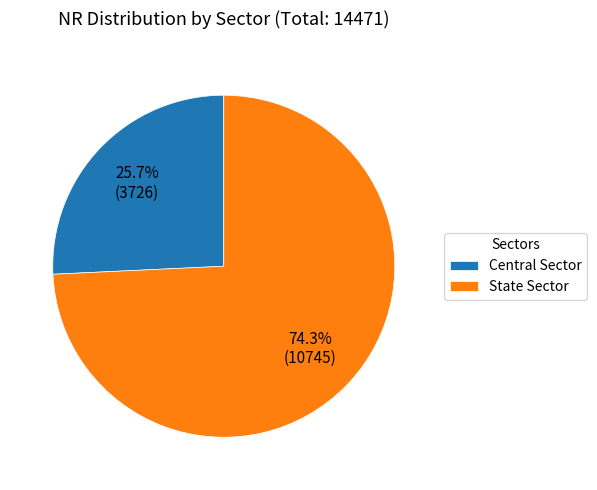

What percentage is the Central Sector slice, to the nearest percent?

26%